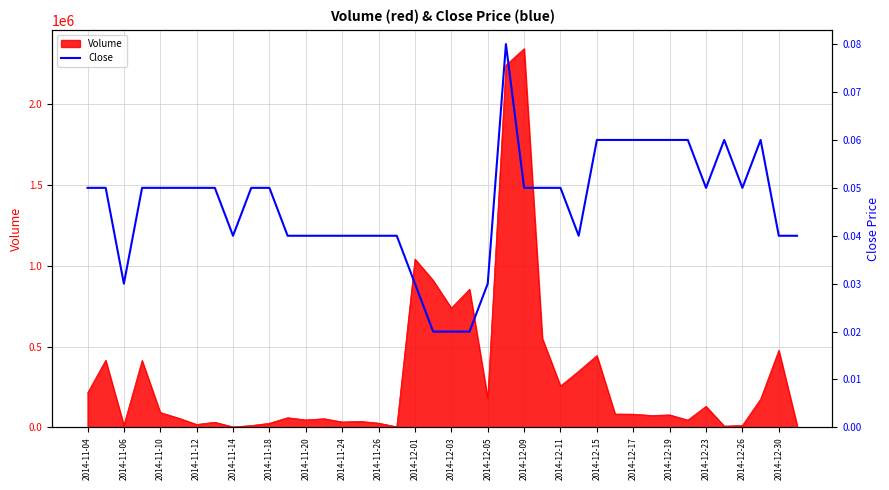

What is the maximum value for Volume?

2341800